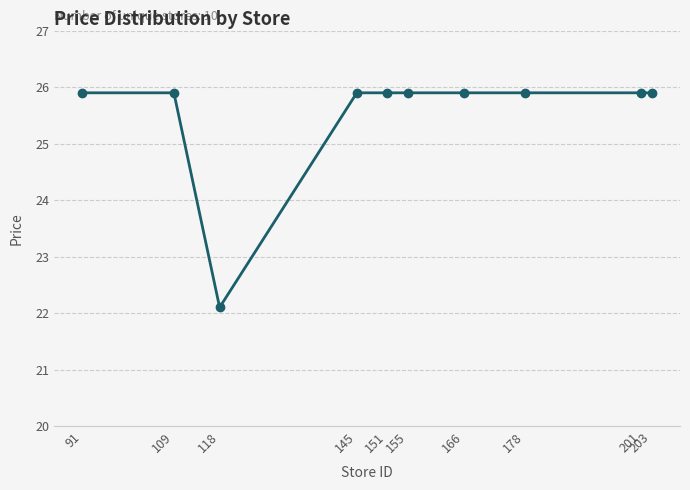

Where is the first local minimum?

118